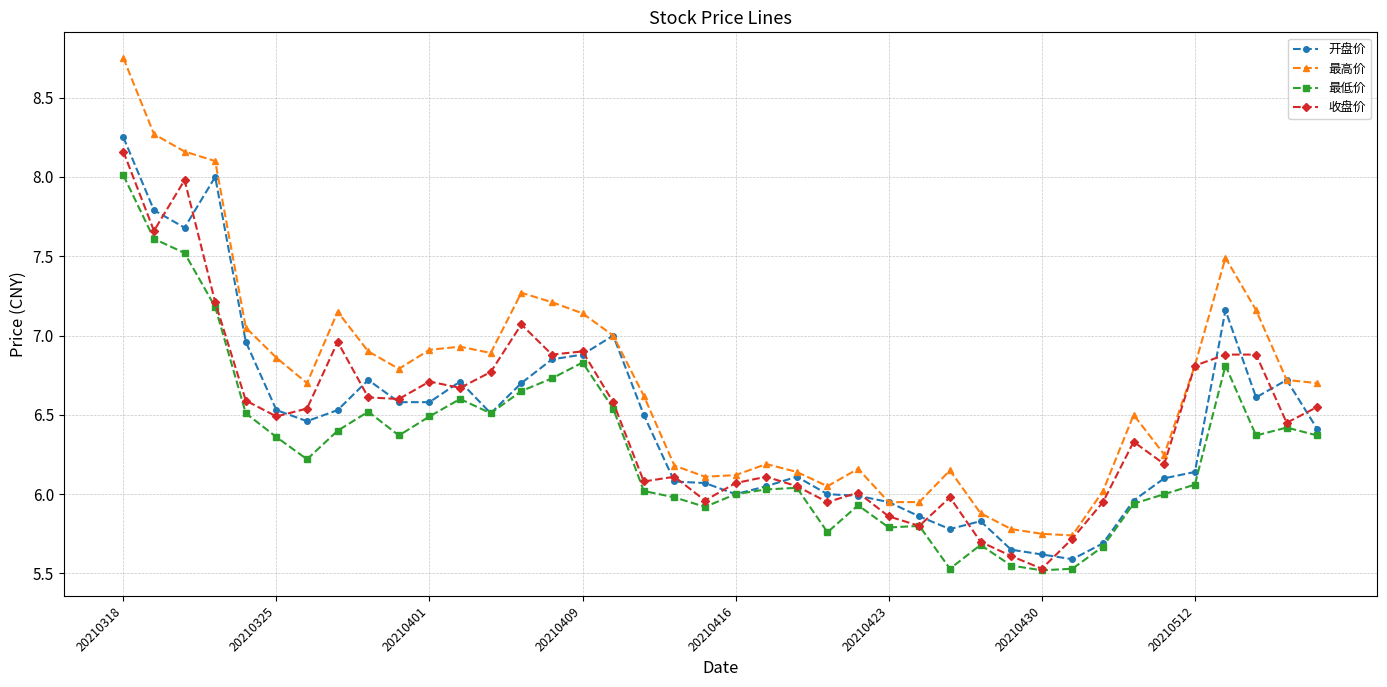

Which series has the largest total across all categories?

最高价